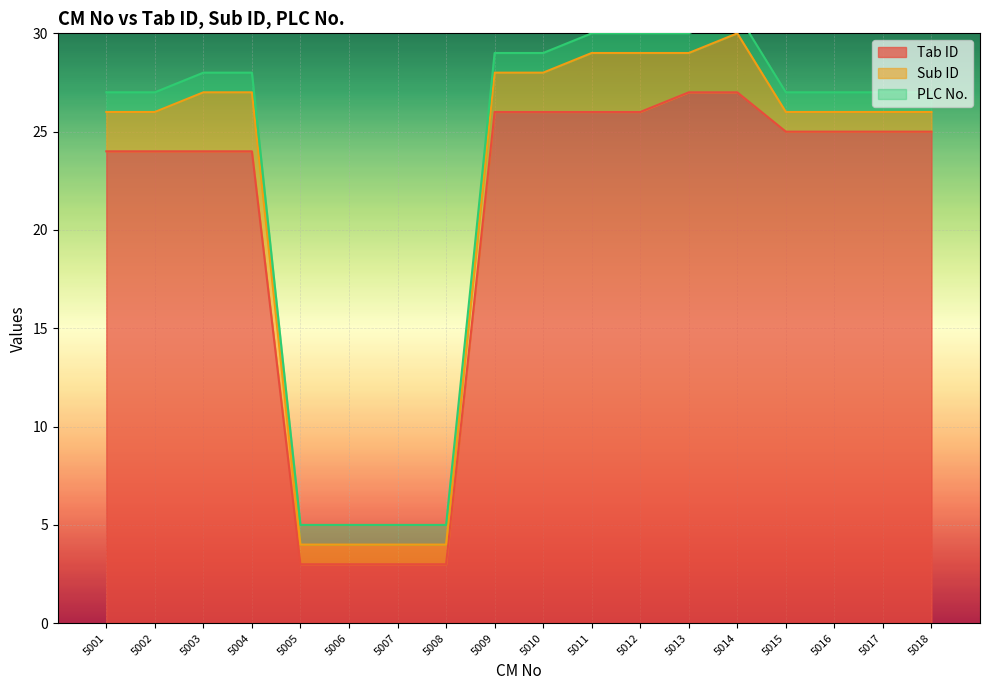

Is it true that Tab ID equals 1 at 5006?

False